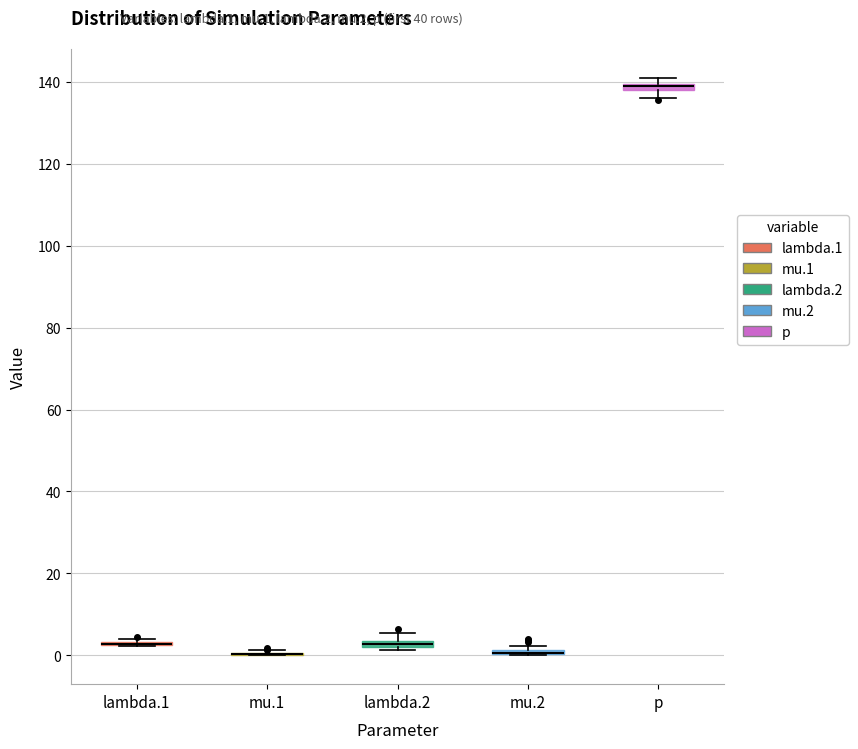

Where is the lower edge of the box for lambda.2 on the y-axis? The values are not printed on the chart, so give them approximately, as read against the axis.

2